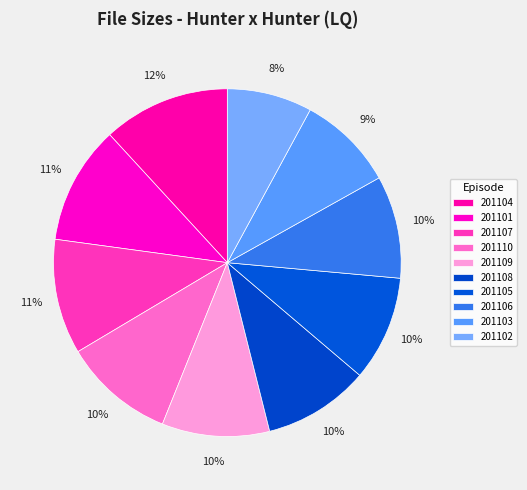

To the nearest percent, what is the average slice percentage?

10%